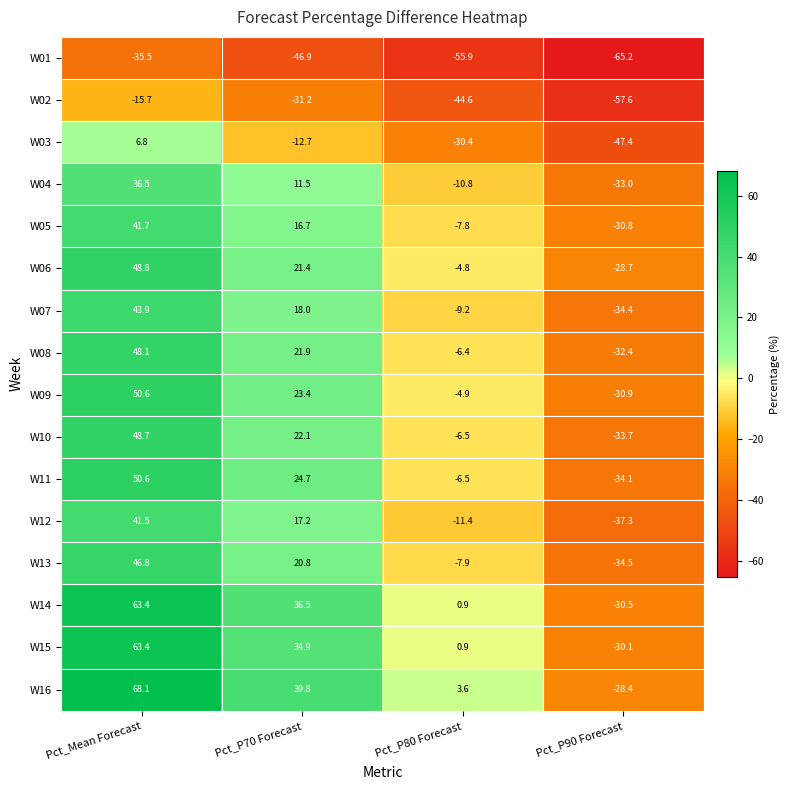

Is it true that W07 equals 18.0 at Pct_P70 Forecast?

True